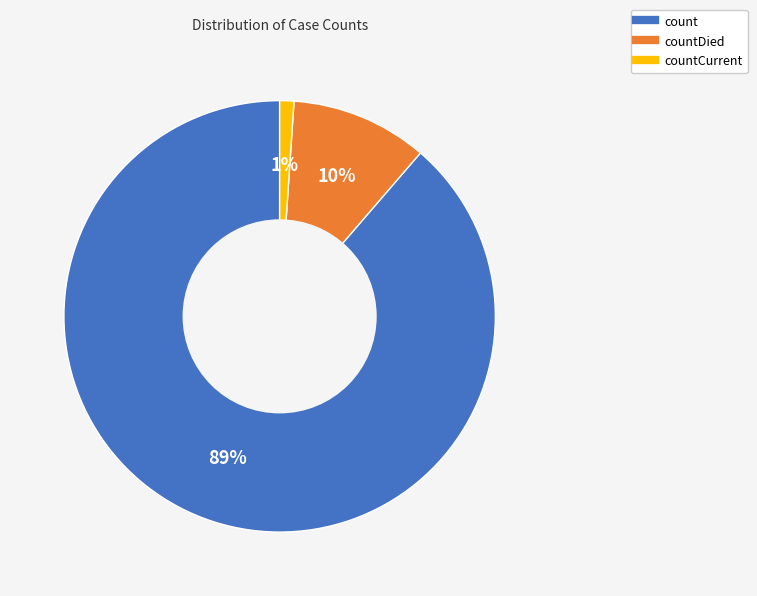

Does any single category account for the majority?

Yes